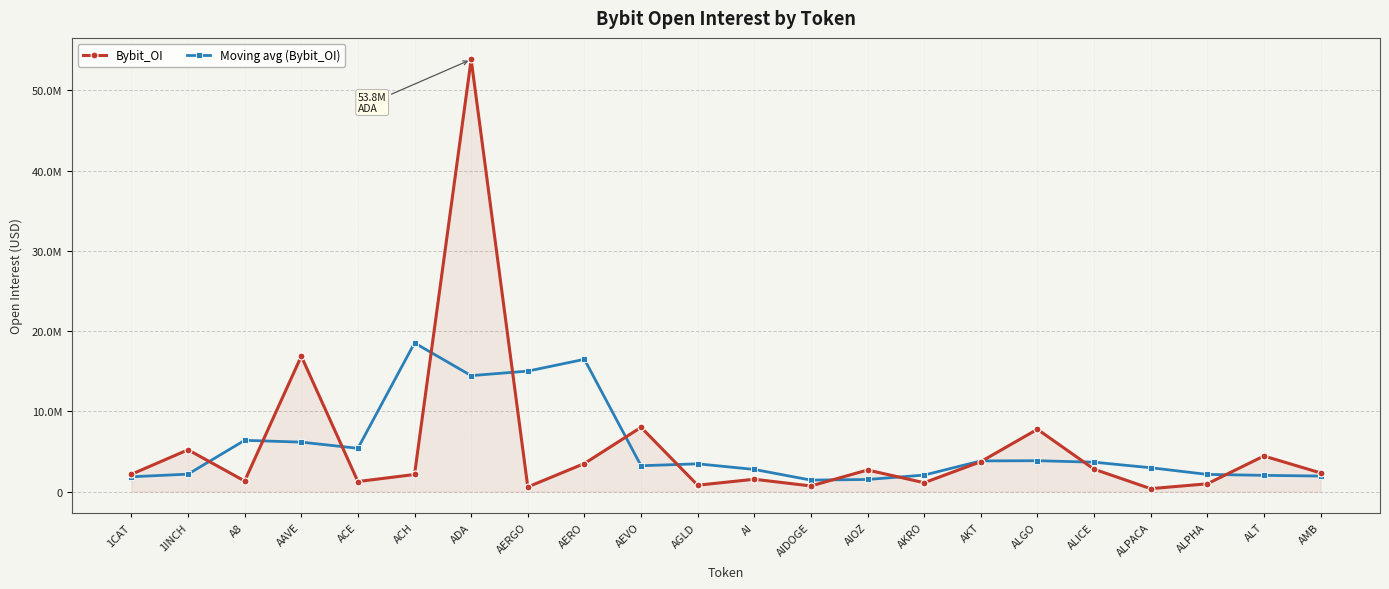

How many interior local peaks does the Moving avg (Bybit_OI) series have?

5